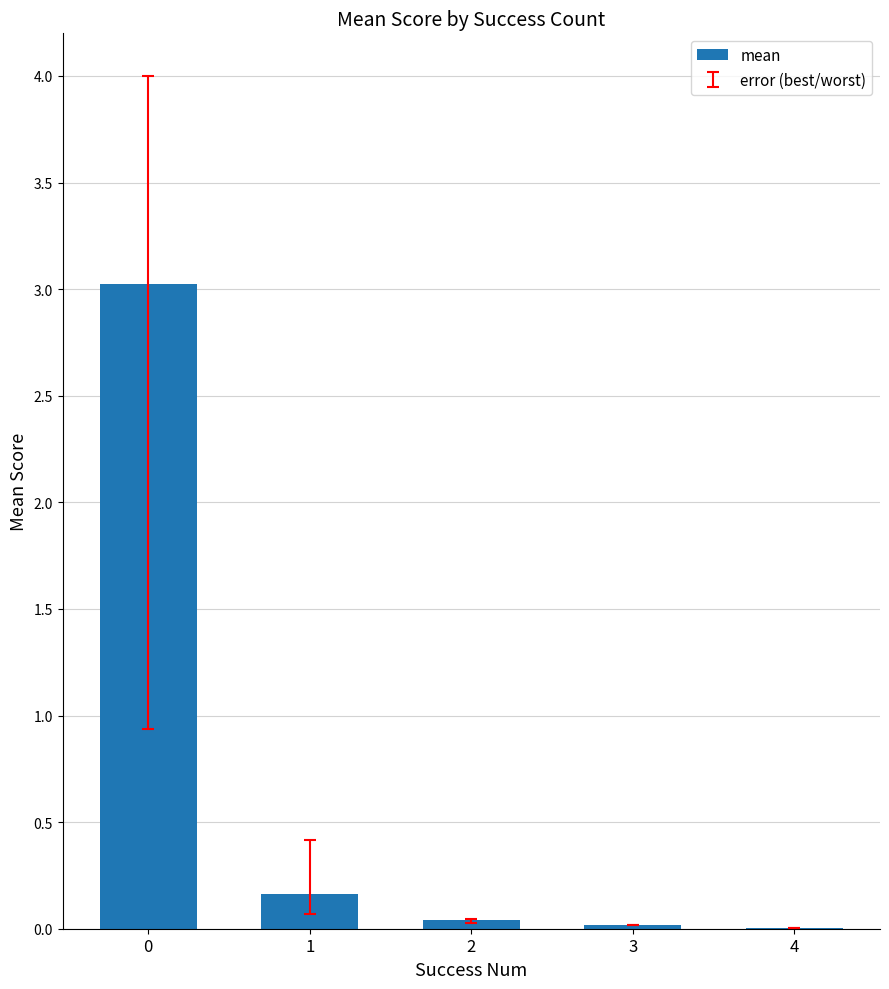

Does the chart contain stacked bars?

No